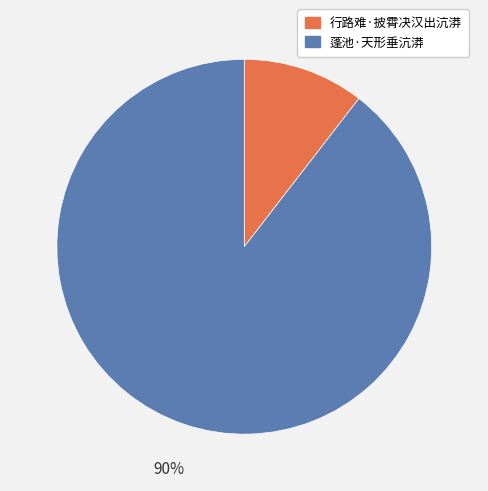

The 行路难·披霄决汉出沆漭 slice represents 10% of the pie. True or false?

True